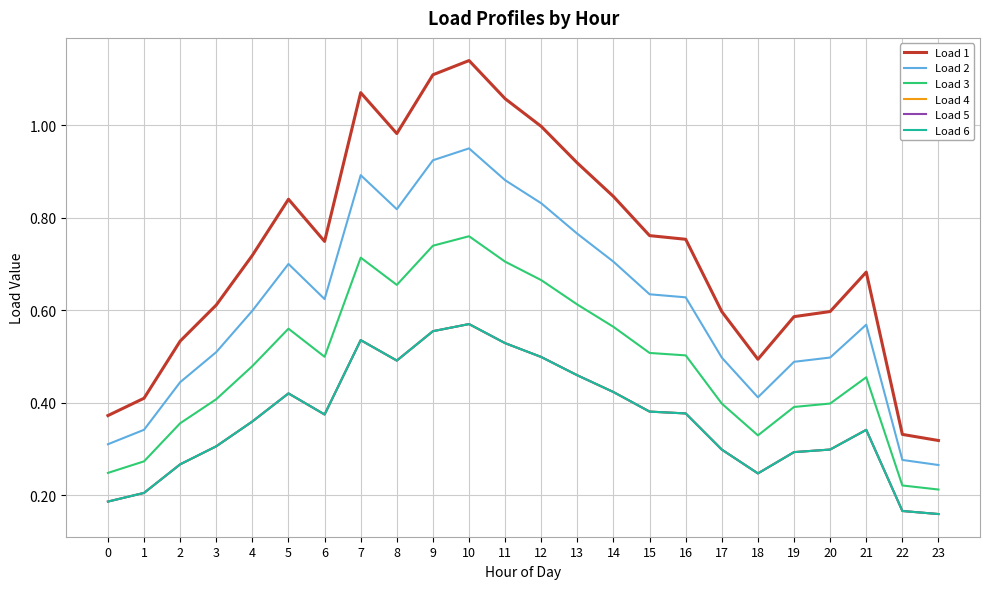

Does the chart display data point markers on the line(s)?

No